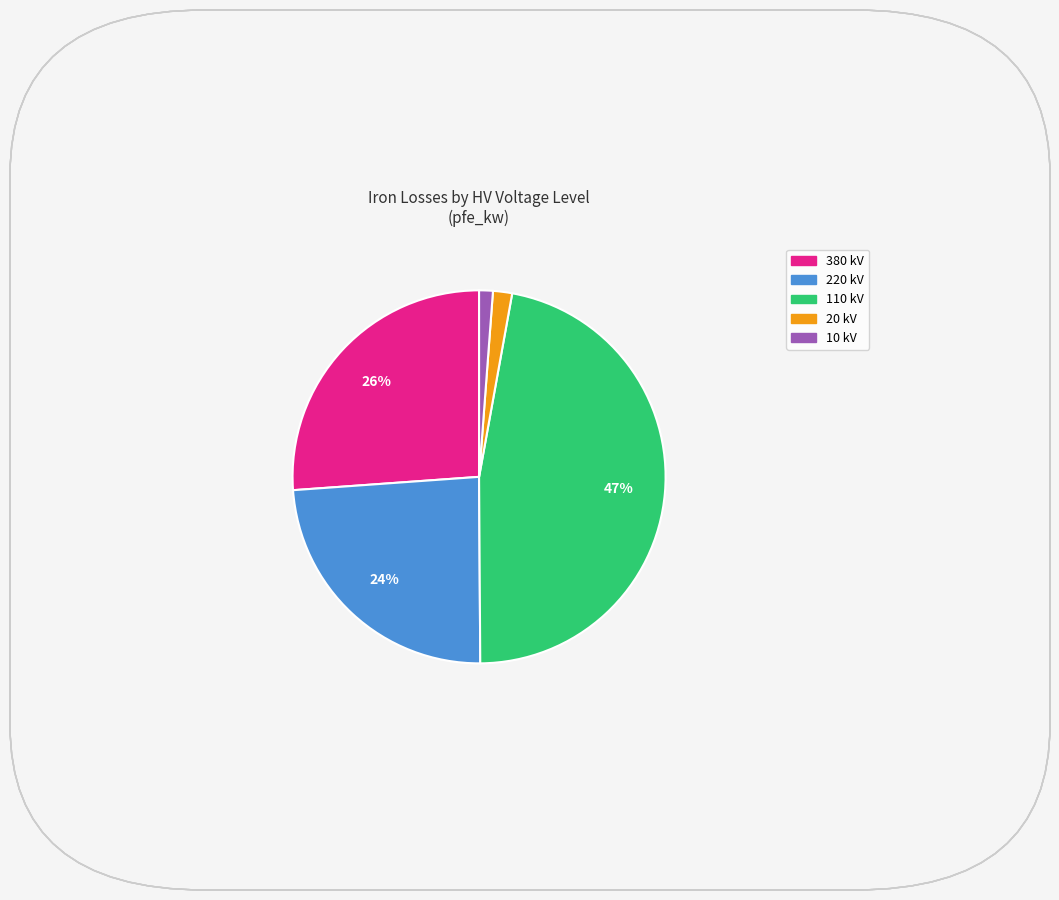

Between 20 kV and 110 kV, which is larger?

110 kV